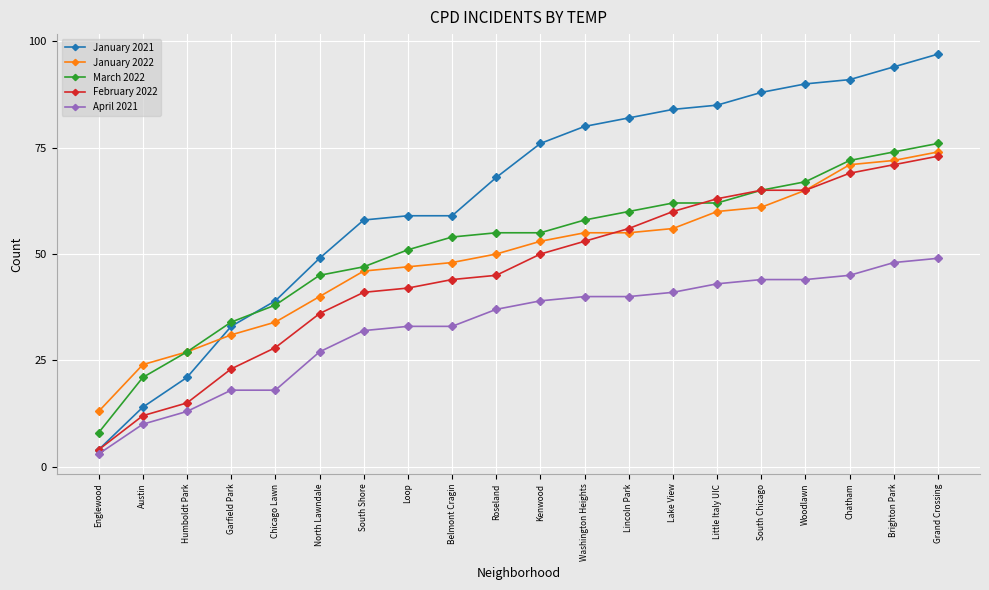

The value of January 2022 at Englewood is 13. True or false?

True